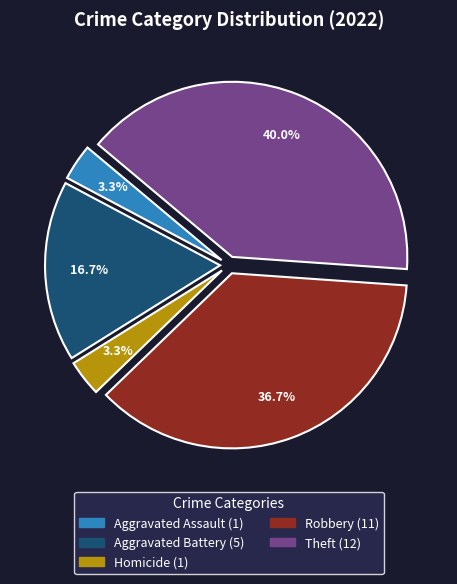

How many segments does this pie chart have?

5